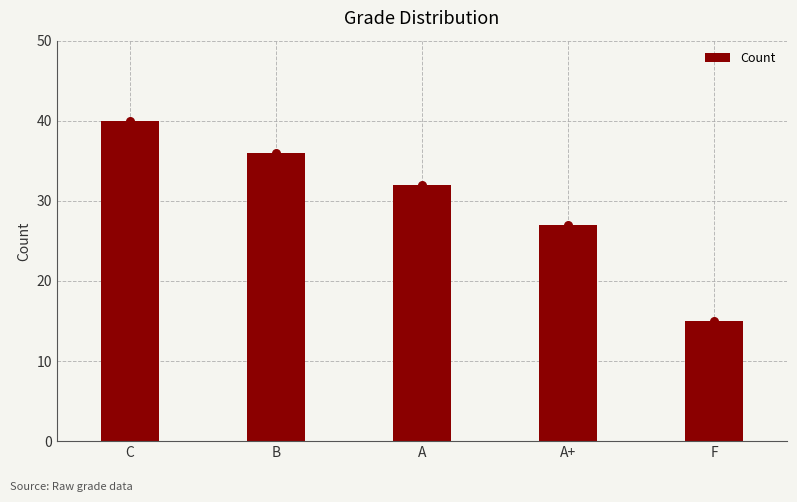

What is the change in value from C to A?

-8